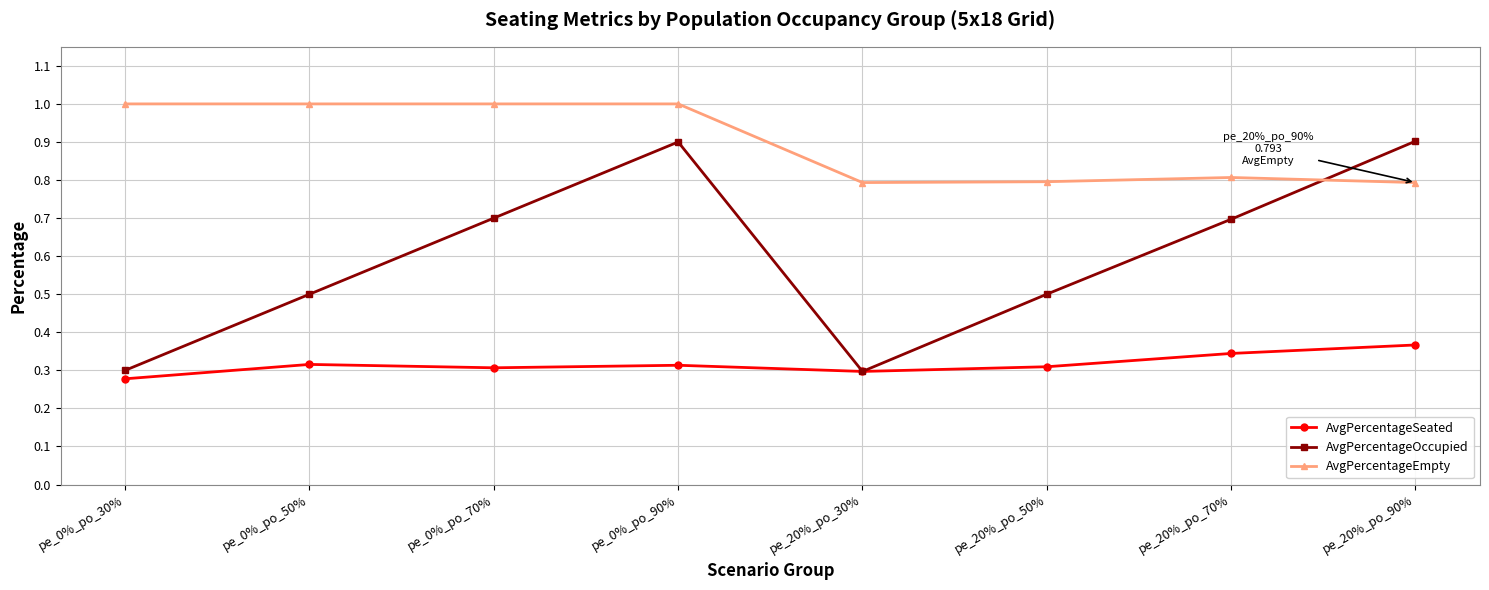

True or false: AvgPercentageEmpty and AvgPercentageSeated intersect in this chart.

False